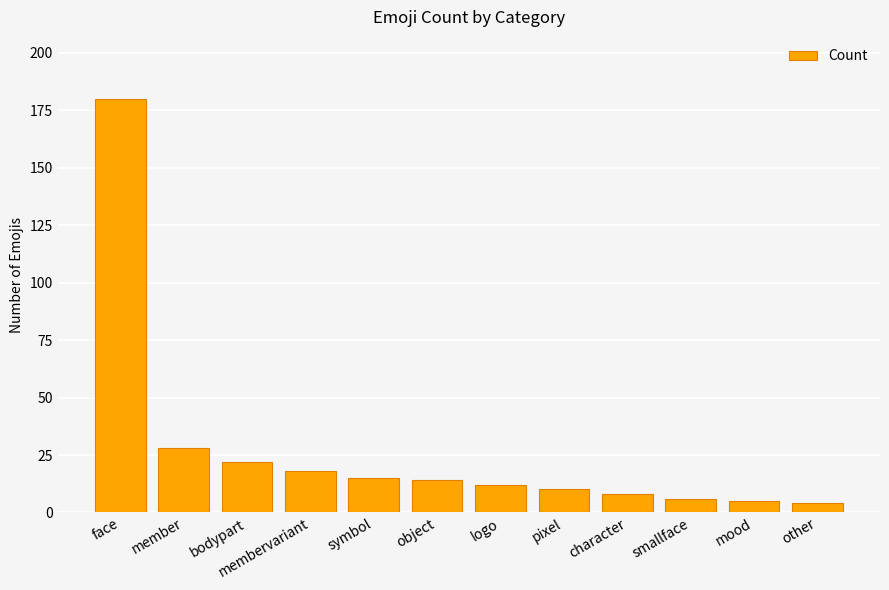

Which label corresponds to the largest value in the chart?

face